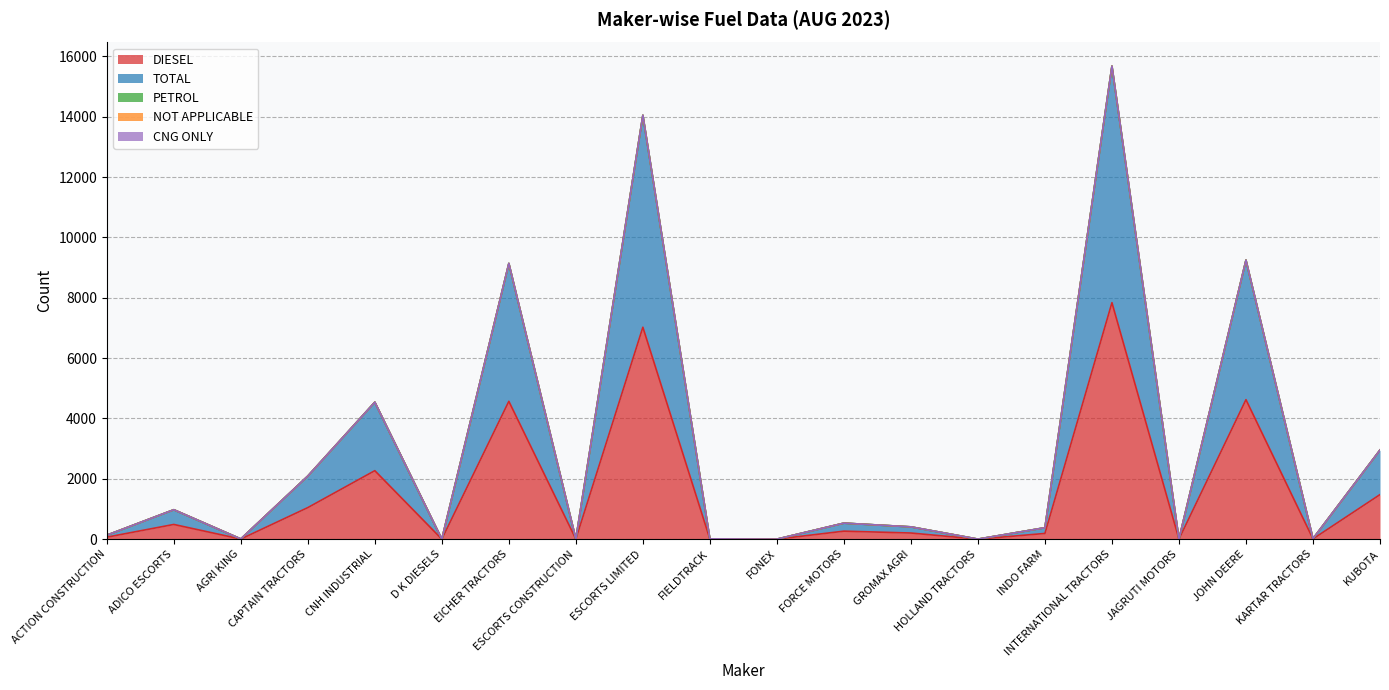

The value of DIESEL at HOLLAND TRACTORS is 1. True or false?

False